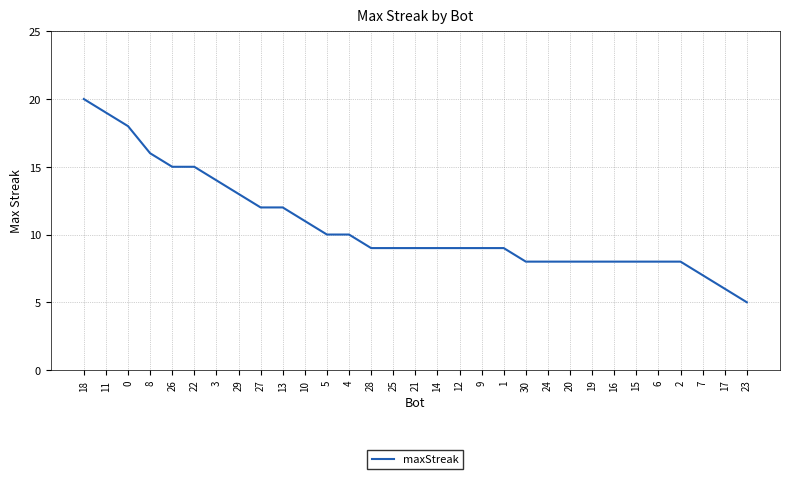

What is the maximum value shown in the chart?

20